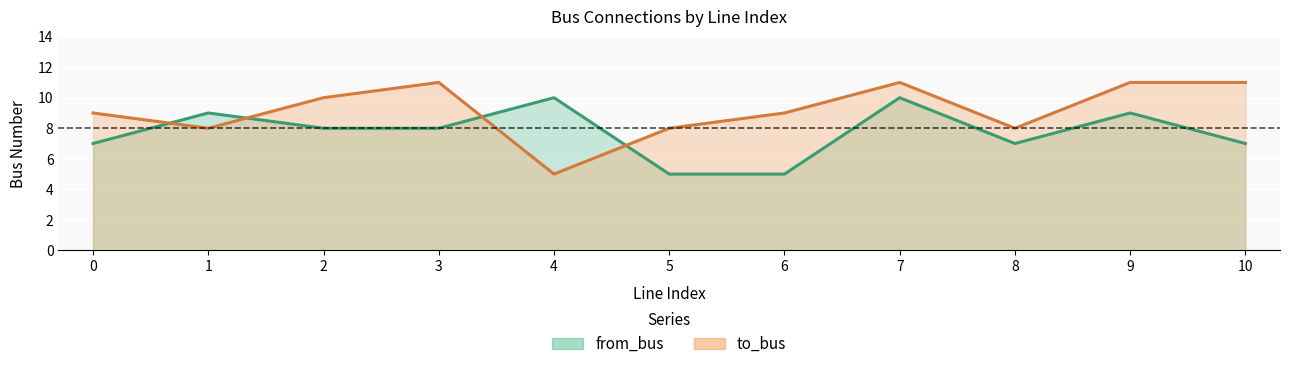

What is the difference between the second highest and second lowest values in the from_bus series?

5